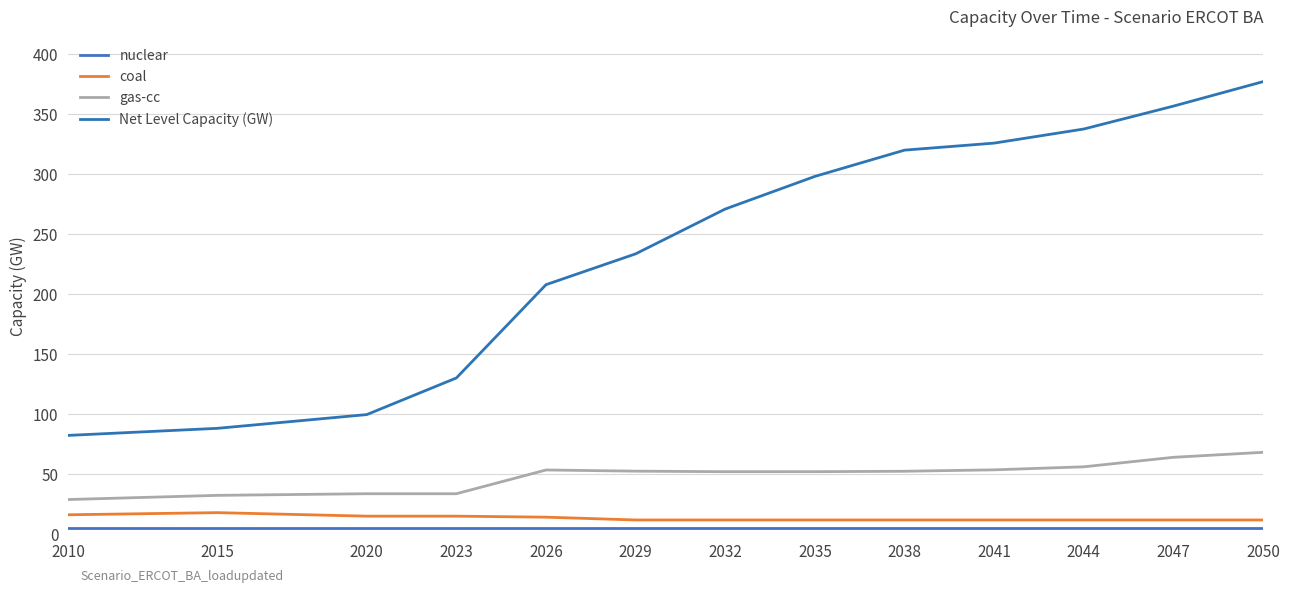

The gas-cc series shows 33.7 at 2020. True or false?

True